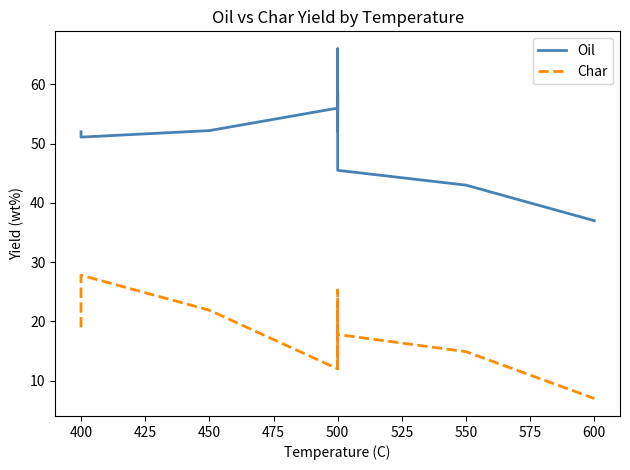

List the series in order of their peak value, highest first.

Oil, Char